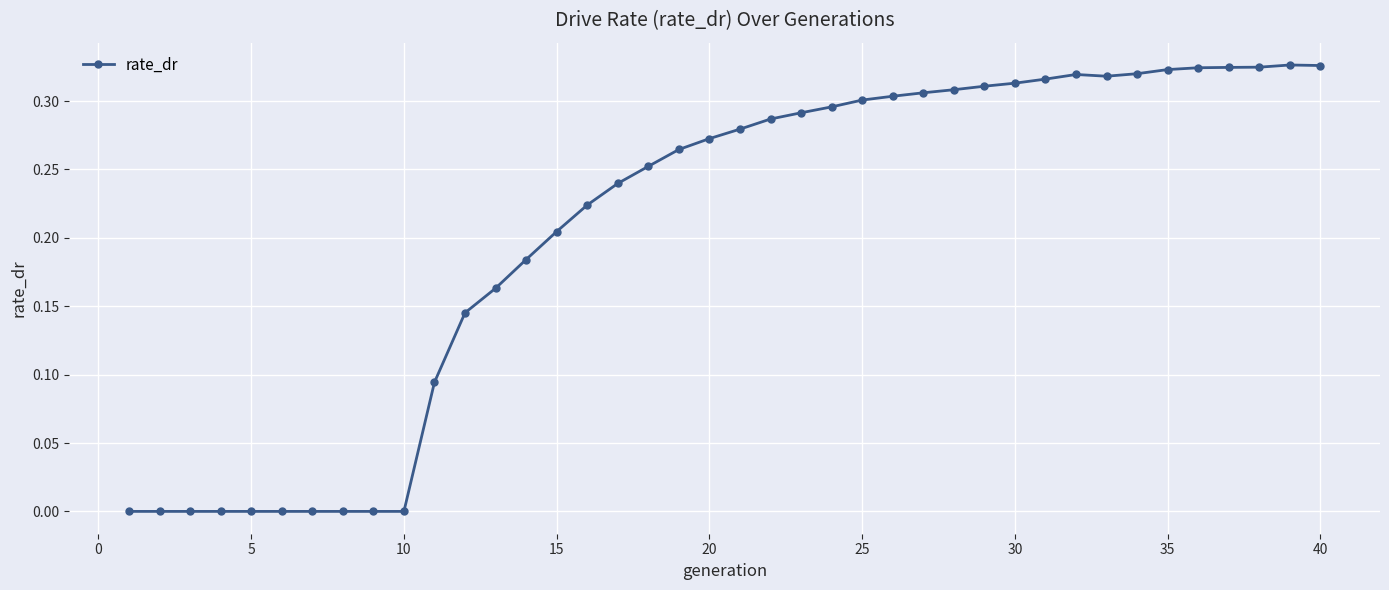

What is the sum of all values?

8.3